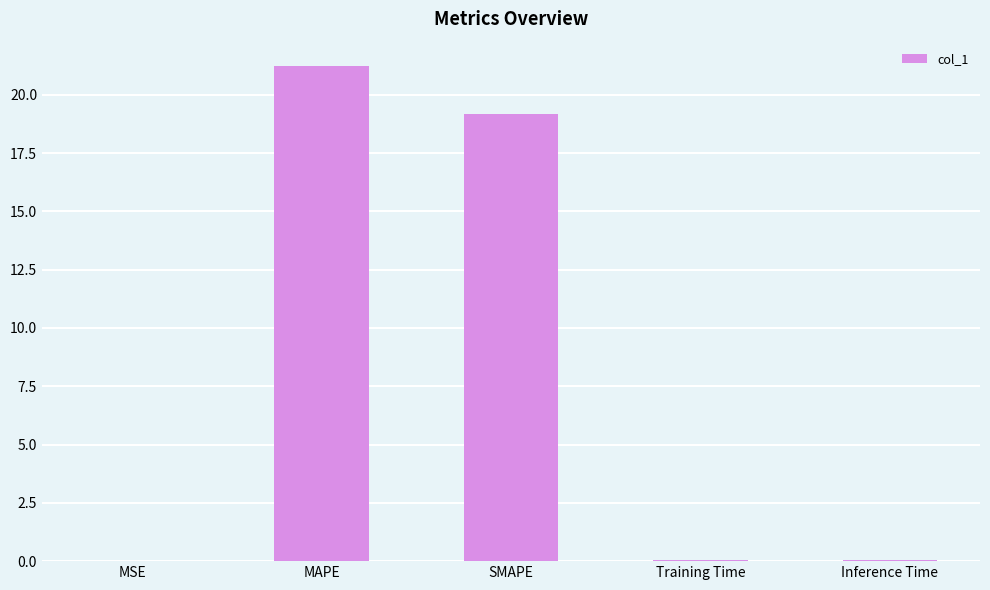

True or false: the data shows 21.2 at MAPE.

True